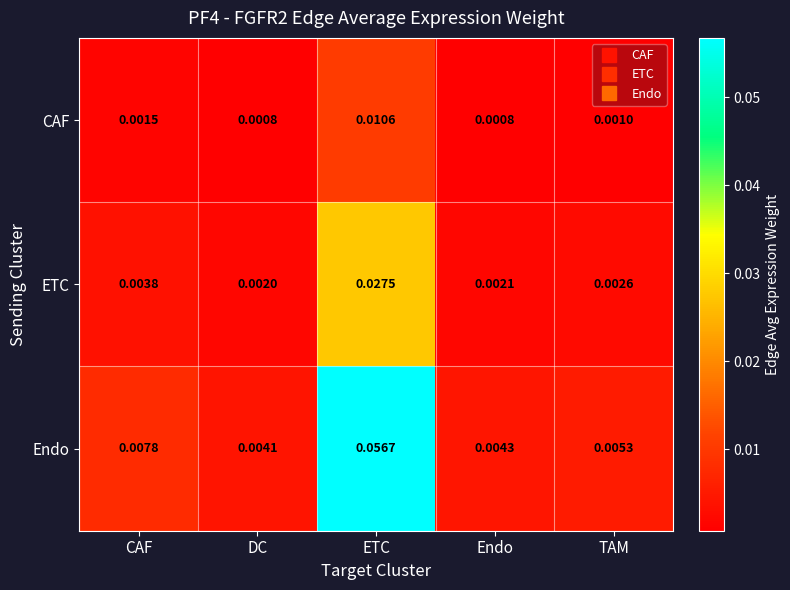

List the series in order of their peak value, highest first.

Endo, ETC, CAF